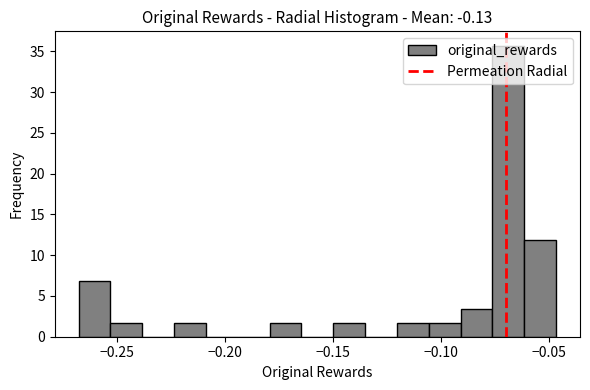

Read against the x-axis, roughly where is the centre of the tallest bar?

-0.070